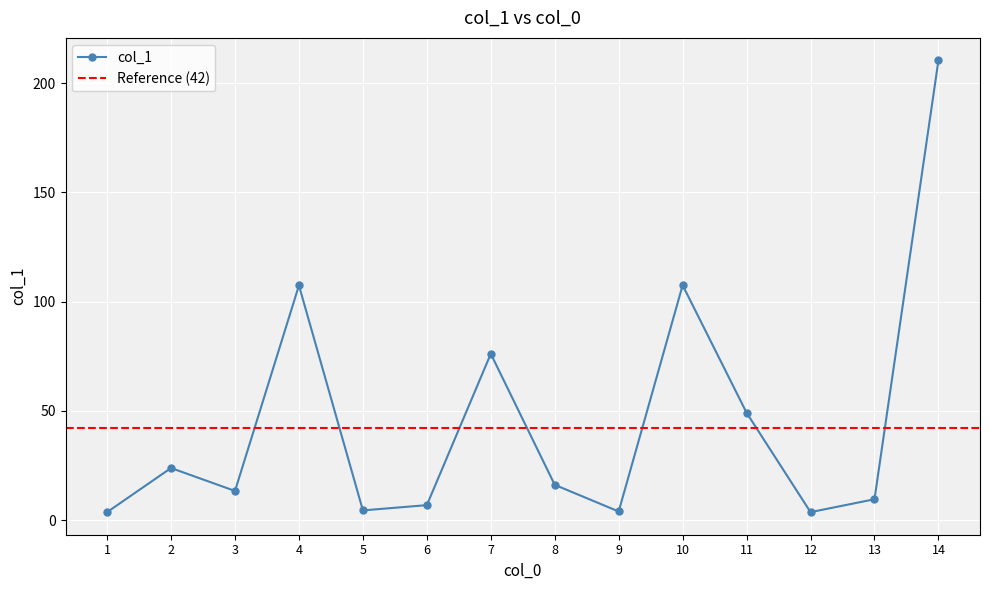

How many lines are shown in the chart?

1